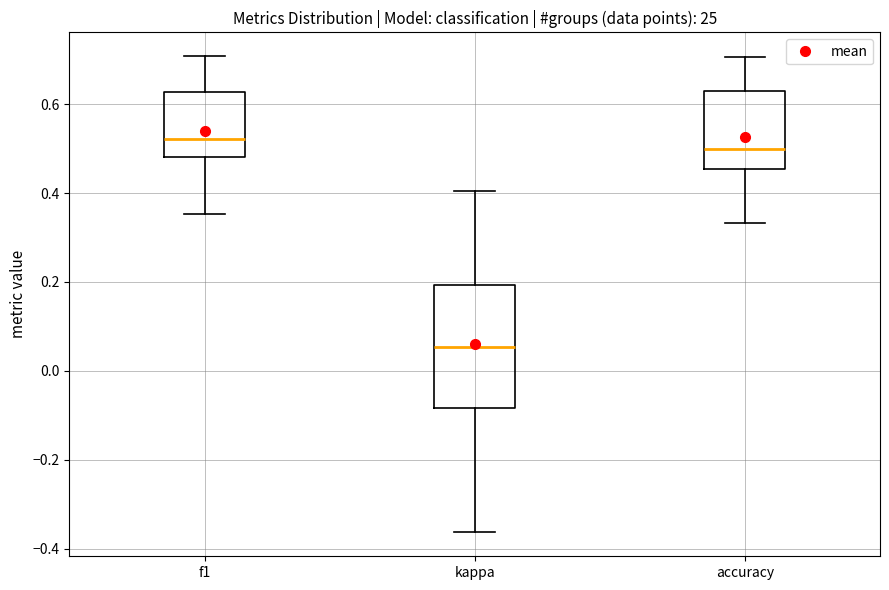

Reading left to right, transcribe this box plot: for each box, give where its median line is, the range the box spans, and where its two whiskers end, as read against the y-axis. The values are not printed on the chart, so give them approximately, as read against the axis.

f1: median 0.52, box 0.48 to 0.62, whiskers 0.36 to 0.70
kappa: median 0.06, box -0.08 to 0.20, whiskers -0.36 to 0.40
accuracy: median 0.50, box 0.46 to 0.62, whiskers 0.34 to 0.70